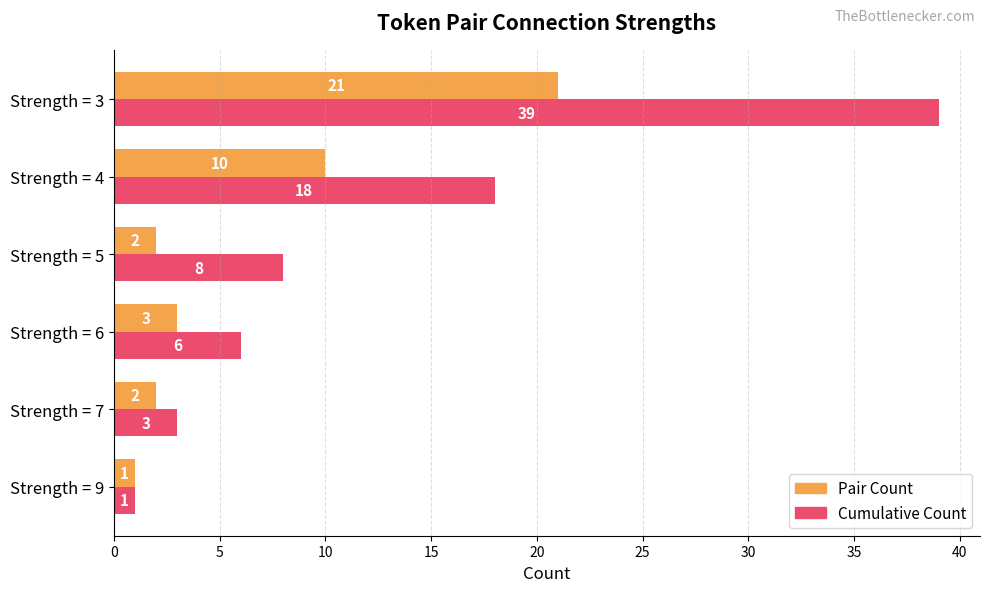

What is the difference between the second highest and minimum values in the Cumulative Count series?

17